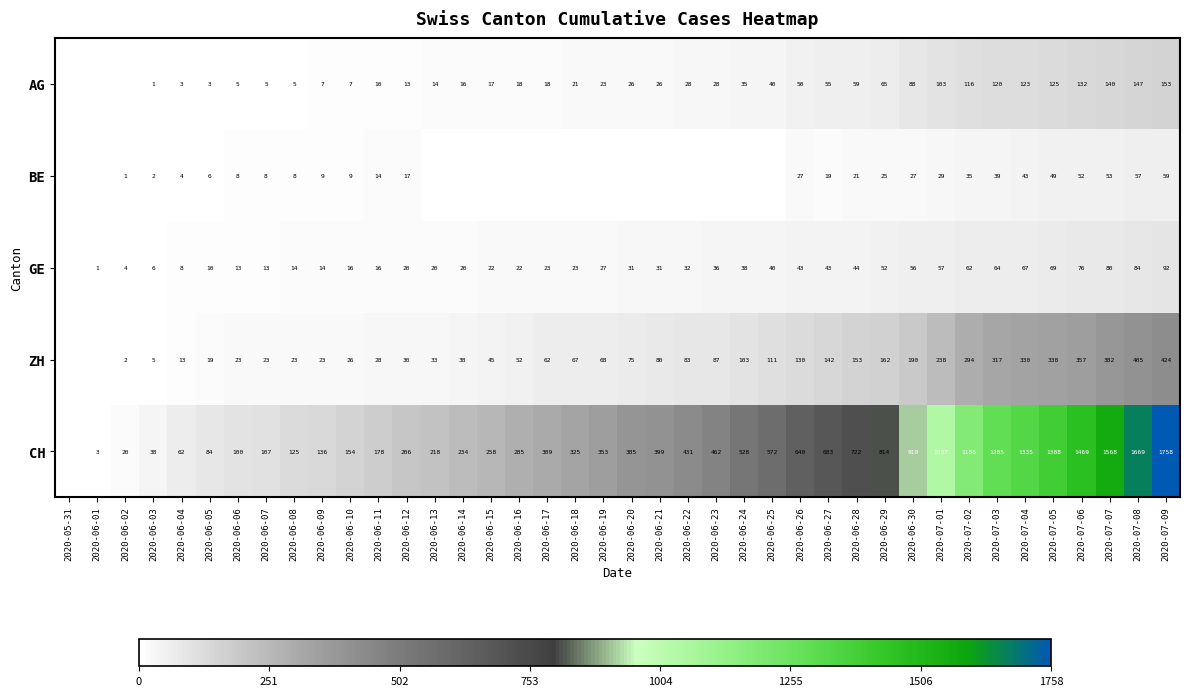

True or false: ZH has a value of 130 at 2020-06-26.

True